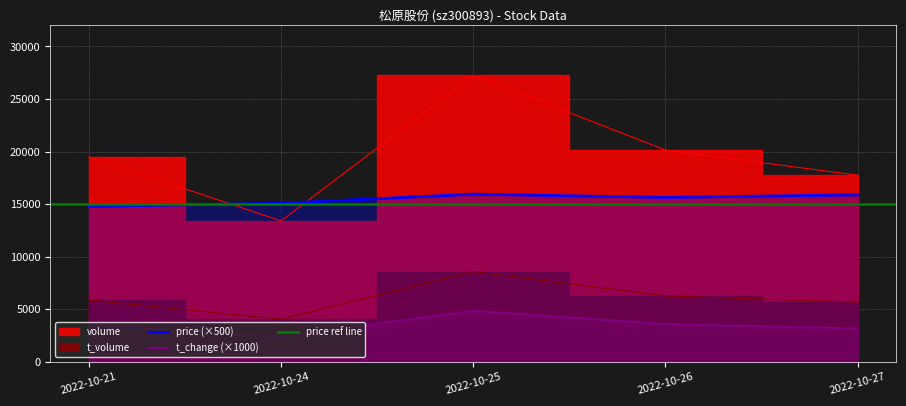

What is the sum of the volume values at 2022-10-27 and 2022-10-25?

45017